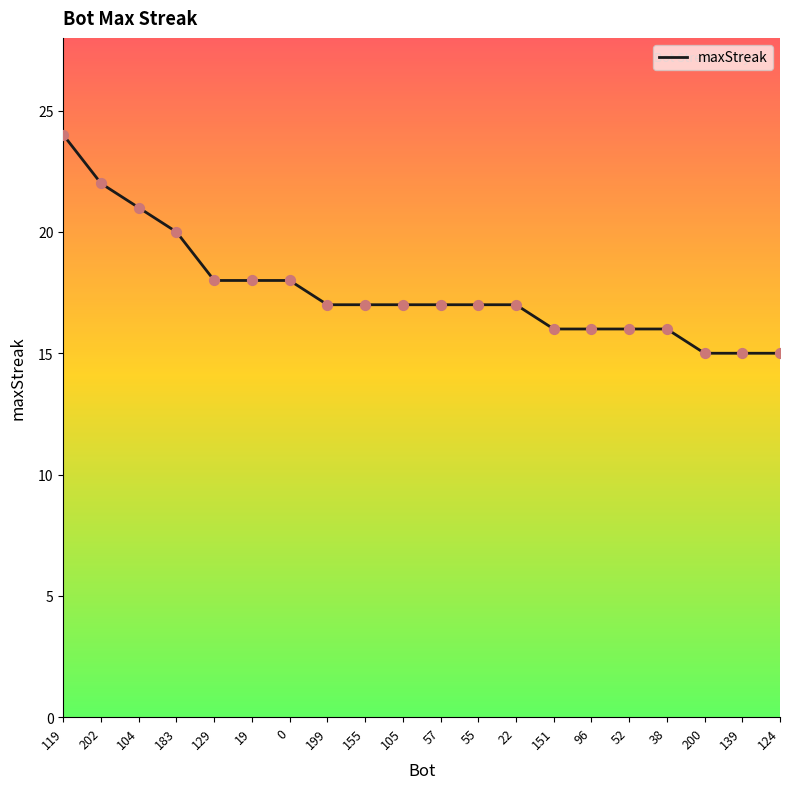

Between 202 and 200, which is larger?

202